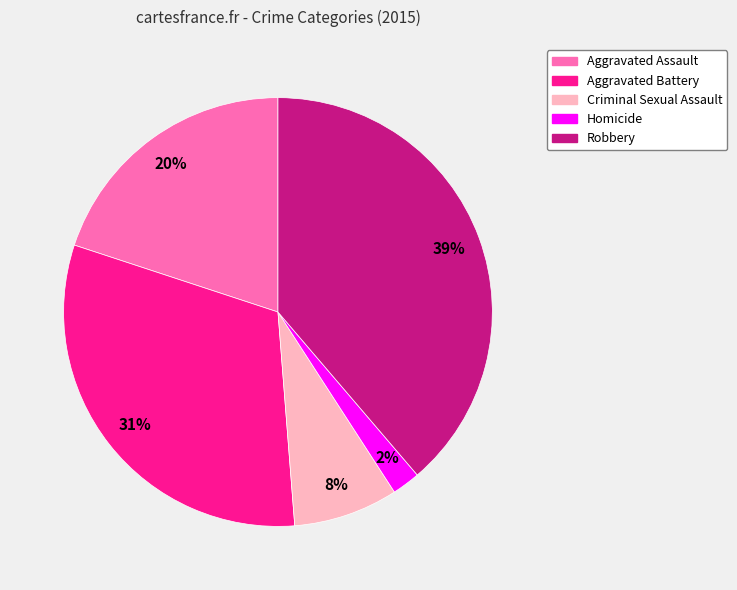

Approximately how many times larger is the value at 20% compared to 8%?

2.5